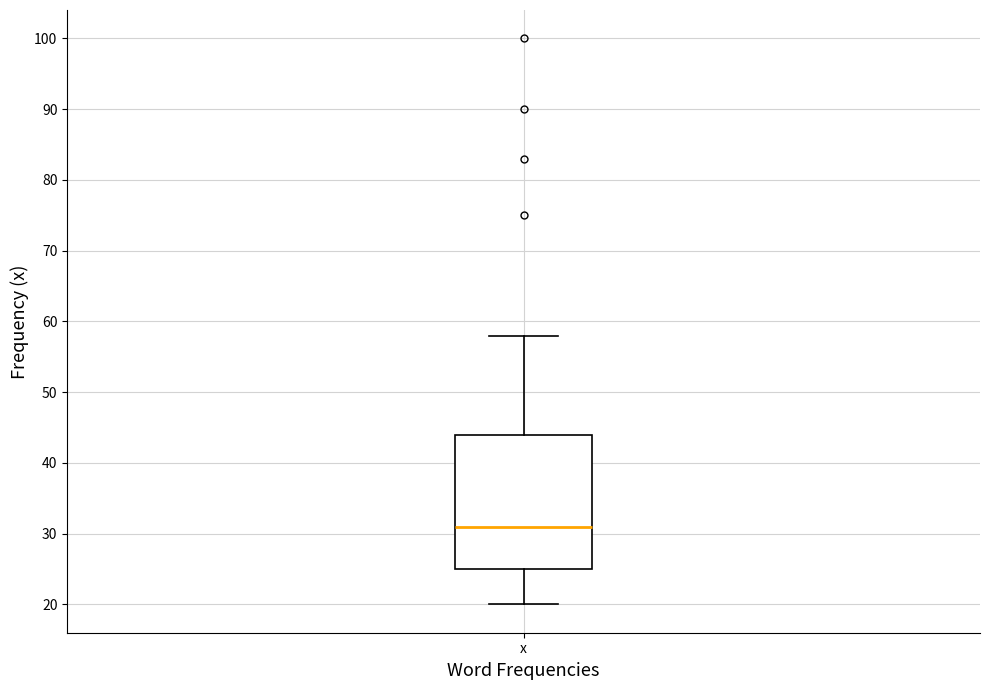

Read this box plot against the y-axis: the position of the median line, the range covered by the box, and the ends of both whiskers. The values are not printed on the chart, so give them approximately, as read against the axis.

median 31, box 25 to 44, whiskers 20 to 58